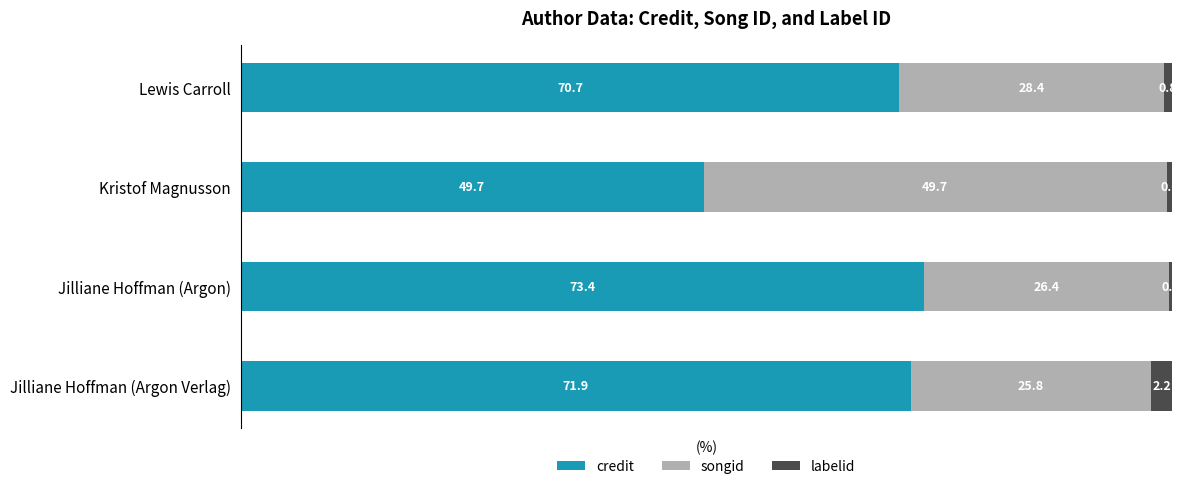

Where is credit nearest to the value 61?

Lewis Carroll